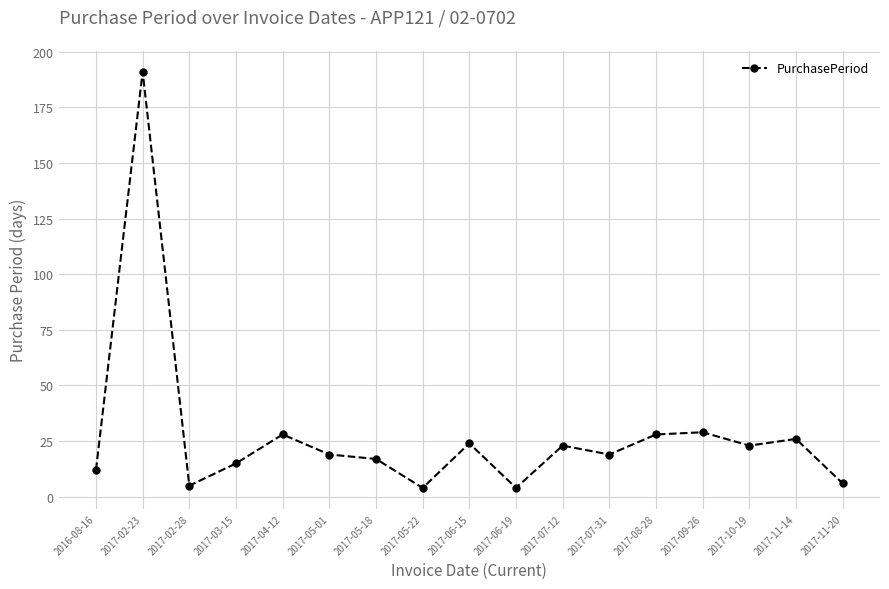

Is this an area chart (filled region under the line)?

No